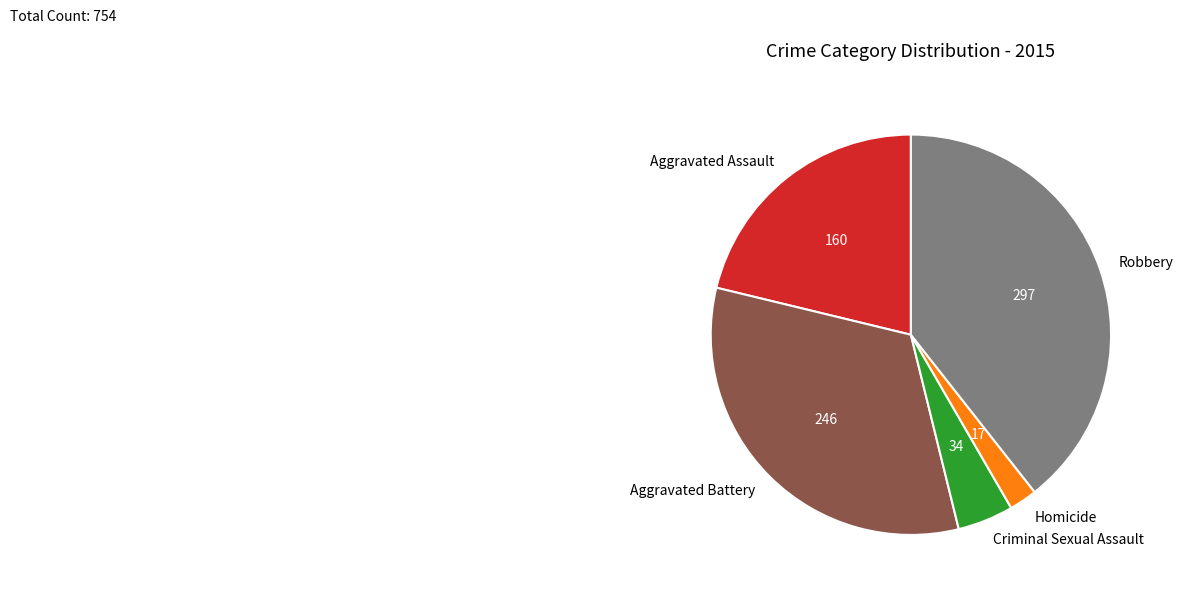

Rank the categories by value from highest to lowest.

Robbery, Aggravated Battery, Aggravated Assault, Criminal Sexual Assault, Homicide